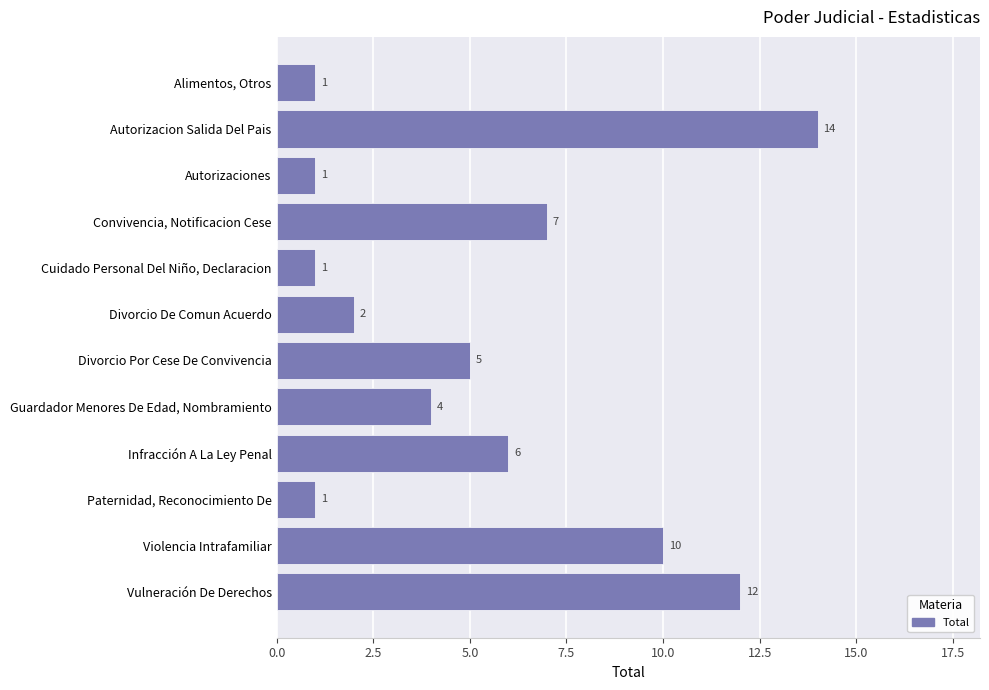

The value at Convivencia, Notificacion Cese is 7. True or false?

True